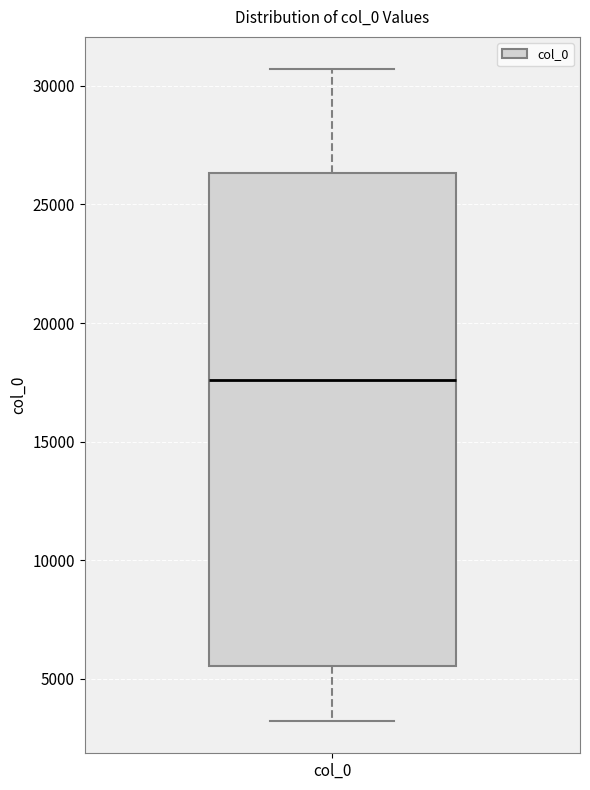

Read this box plot against the y-axis: the position of the median line, the range covered by the box, and the ends of both whiskers. The values are not printed on the chart, so give them approximately, as read against the axis.

median 17500, box 5500 to 26500, whiskers 3000 to 30500